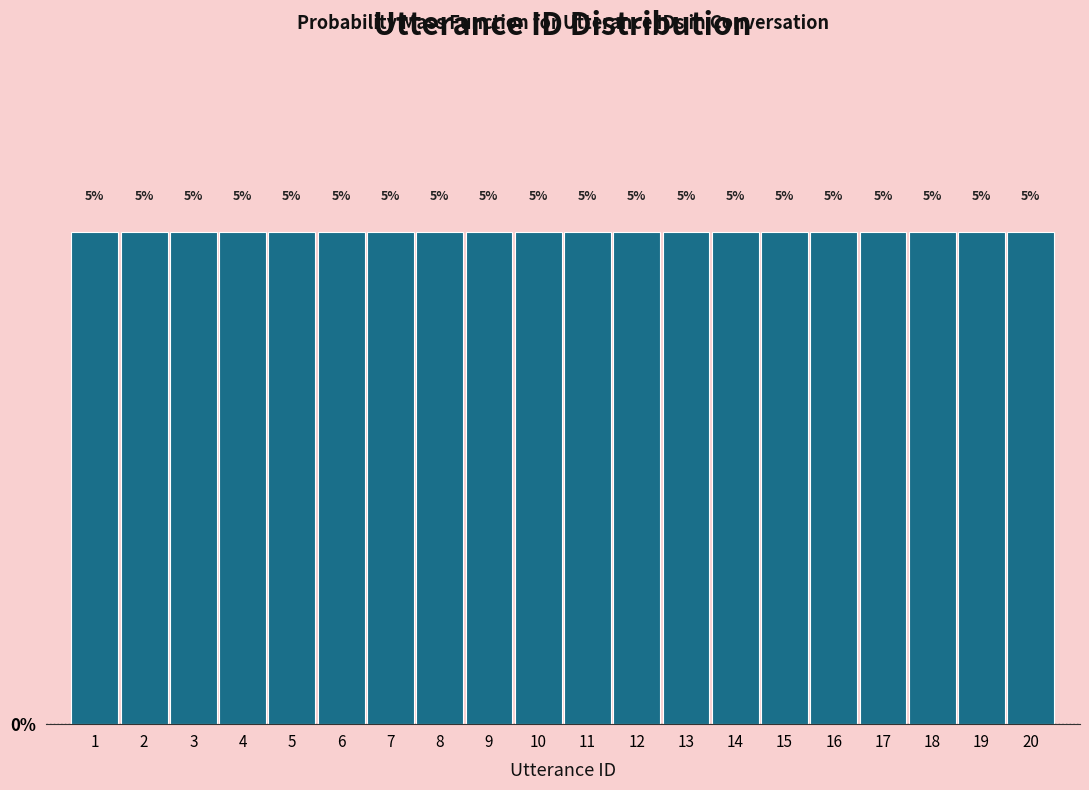

Reading left to right, list every bar in this chart as the range it spans on the x-axis followed by its height.

0.5 to 1.5: 5
1.5 to 2.5: 5
2.5 to 3.5: 5
3.5 to 4.5: 5
4.5 to 5.5: 5
5.5 to 6.5: 5
6.5 to 7.5: 5
7.5 to 8.5: 5
8.5 to 9.5: 5
9.5 to 10.5: 5
10.5 to 11.5: 5
11.5 to 12.5: 5
12.5 to 13.5: 5
13.5 to 14.5: 5
14.5 to 15.5: 5
15.5 to 16.5: 5
16.5 to 17.5: 5
17.5 to 18.5: 5
18.5 to 19.5: 5
19.5 to 20.5: 5